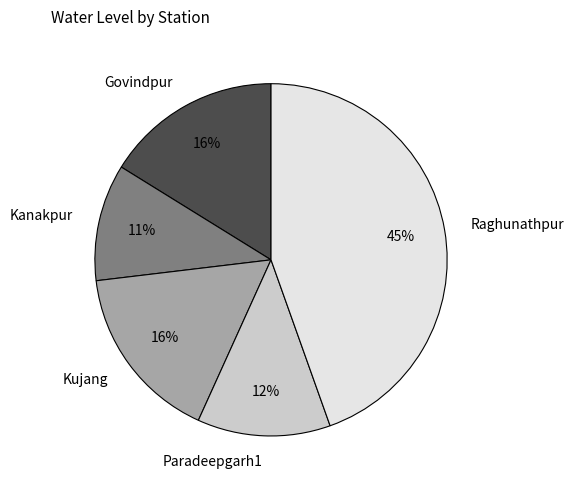

To the nearest percent, what is the average slice percentage?

20%